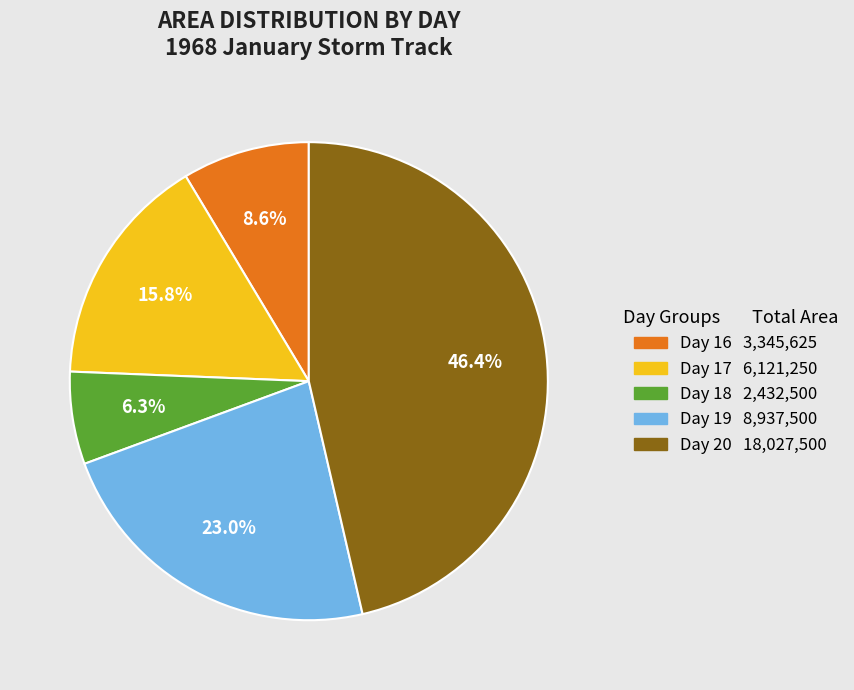

Is there any slice that represents more than half of the pie?

No